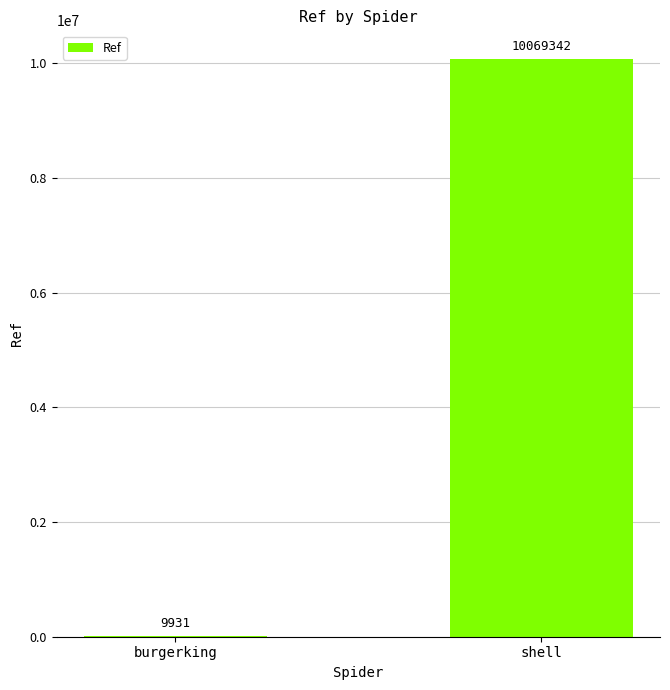

The chart shows a value of 10069342 at shell. True or false?

True